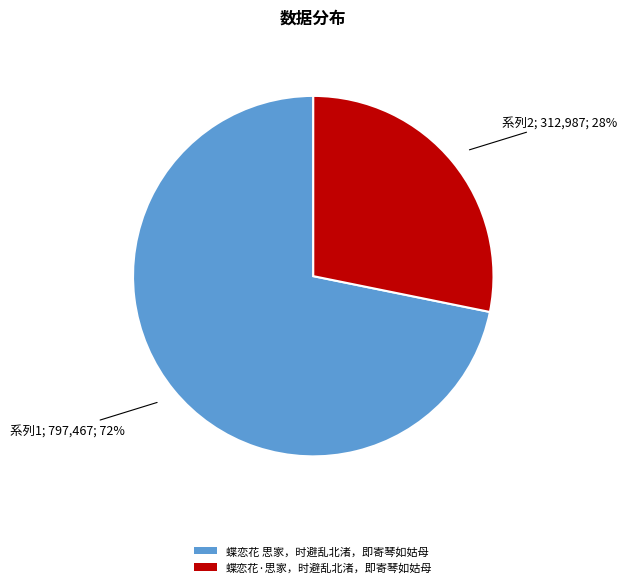

The 蝶恋花·思家，时避乱北渚，即寄琴如姑母 slice represents 39% of the pie. True or false?

False